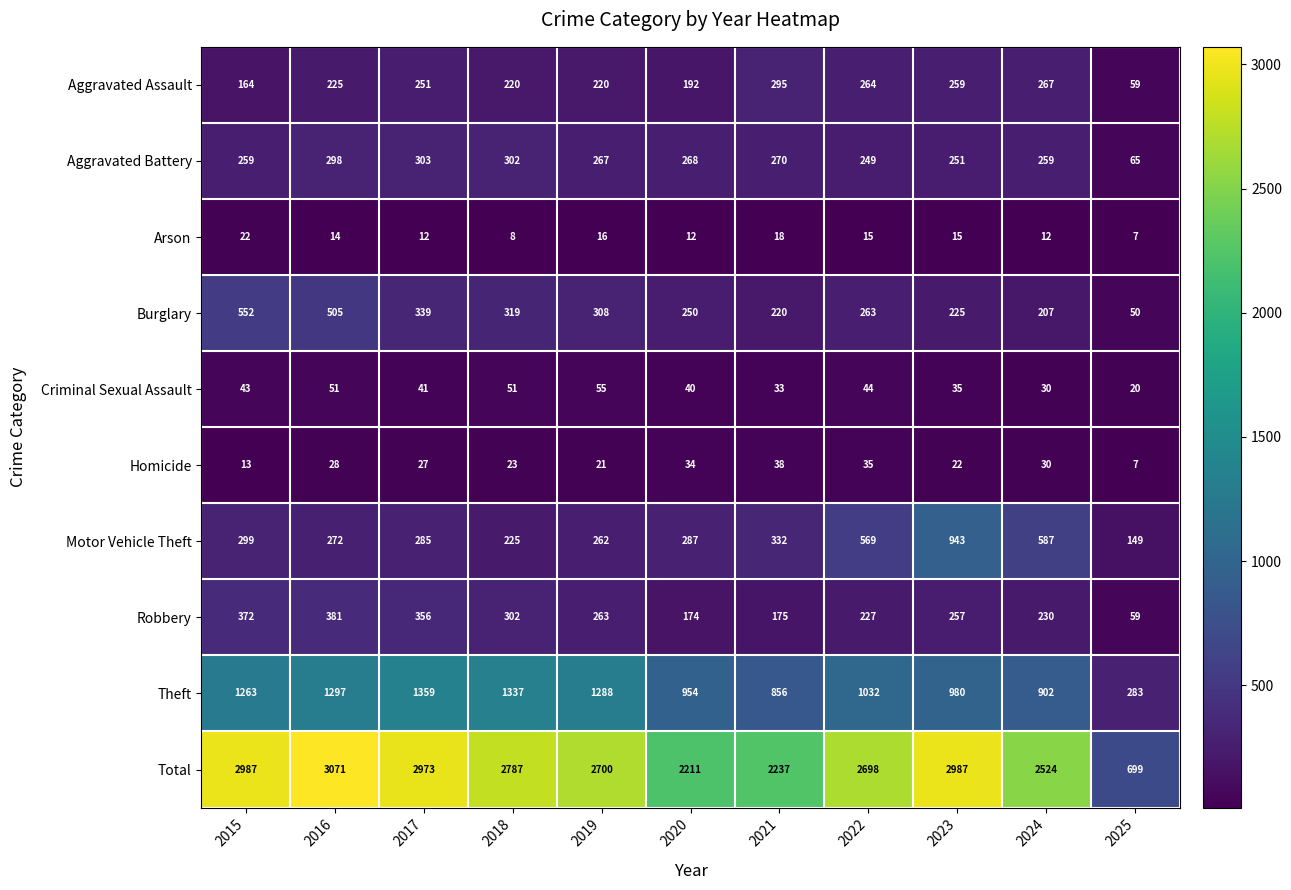

Which label corresponds to the smallest value in the chart?

2025